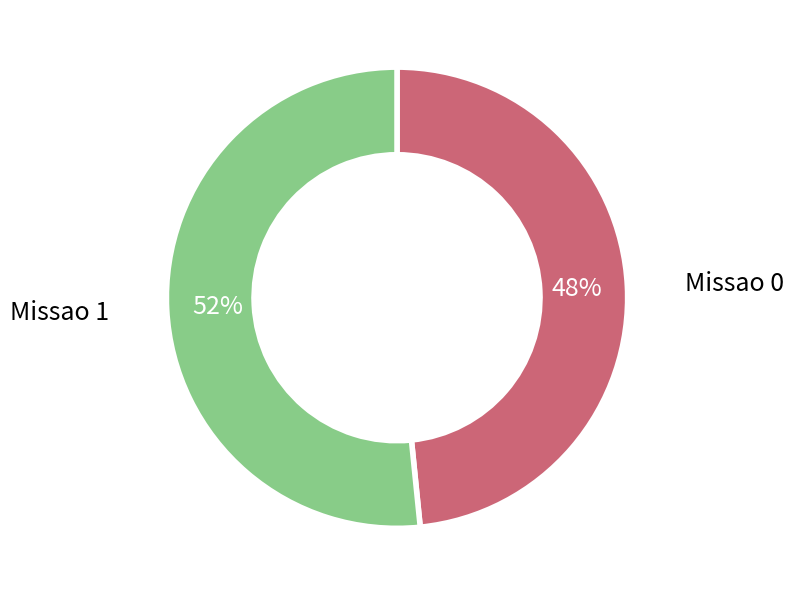

Is there a majority slice in this chart?

Yes